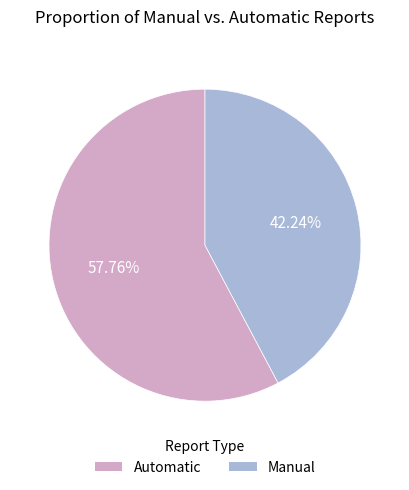

To the nearest percent, what is the difference between the largest and smallest slice percentages?

16%